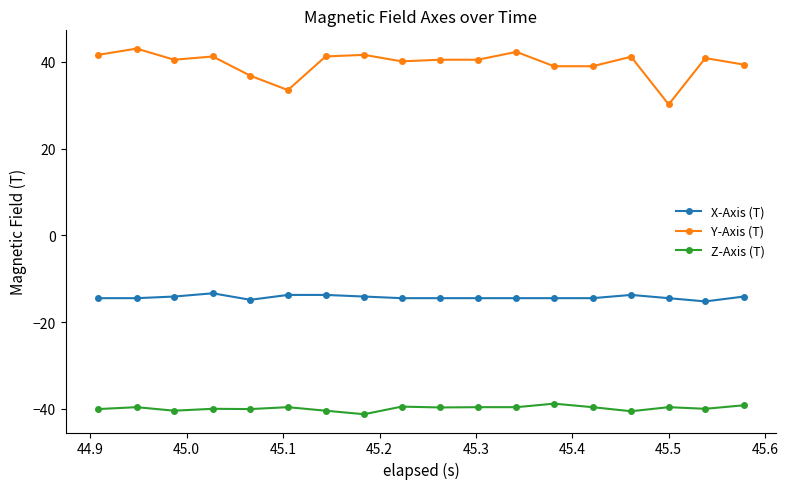

True or false: Y-Axis (T) and X-Axis (T) cross at least once.

False